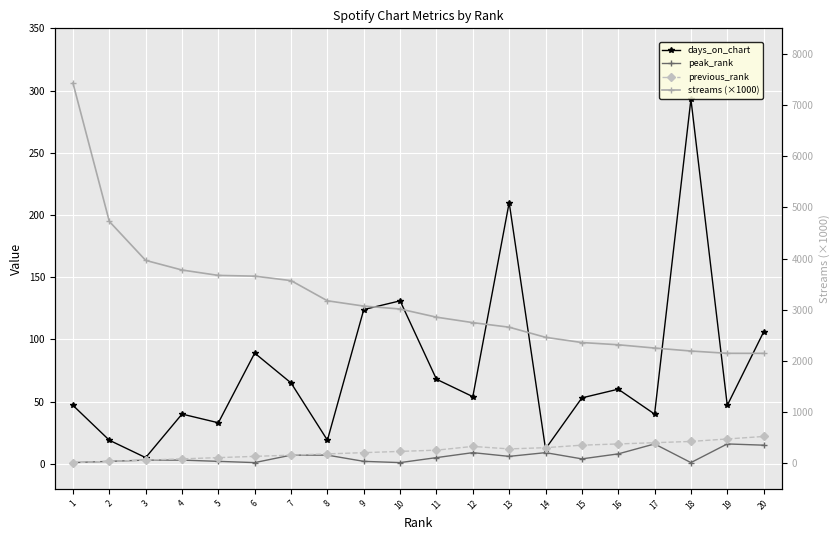

Reading right to left, what are all the values shown in this chart?

days_on_chart: 106.0	47.0	293.0	40.0	60.0	53.0	12.0	210.0	54.0	68.0	131.0	124.0	19.0	65.0	89.0	33.0	40.0	5.0	19.0	47.0
peak_rank: 15.0	16.0	1.0	16.0	8.0	4.0	9.0	6.0	9.0	5.0	1.0	2.0	7.0	7.0	1.0	2.0	3.0	3.0	2.0	1.0
previous_rank: 22.0	20.0	18.0	17.0	16.0	15.0	13.0	12.0	14.0	11.0	10.0	9.0	8.0	7.0	6.0	5.0	4.0	3.0	2.0	1.0
streams (×1000): 2146.2	2147.2	2192.1	2250.0	2314.2	2357.9	2459.9	2657.7	2747.0	2853.8	3013.3	3070.4	3173.9	3568.2	3655.7	3670.2	3775.6	3963.9	4725.7	7430.6